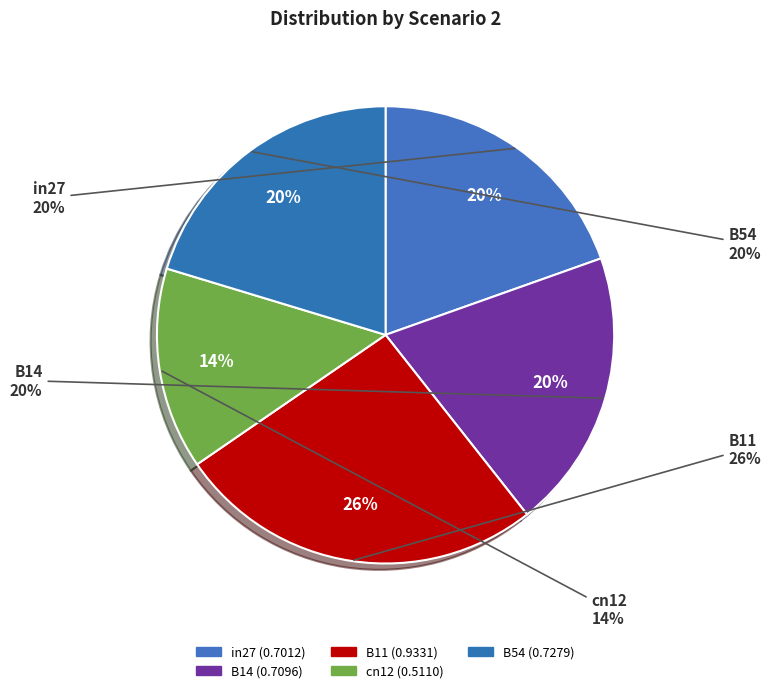

Which slice is the largest?

B11